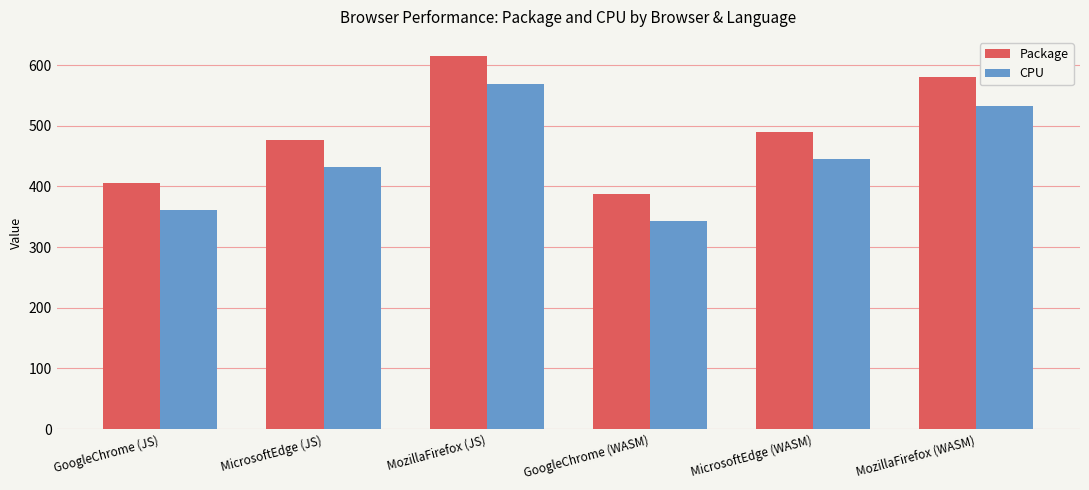

List the series in order of their overall mean, highest first.

Package, CPU